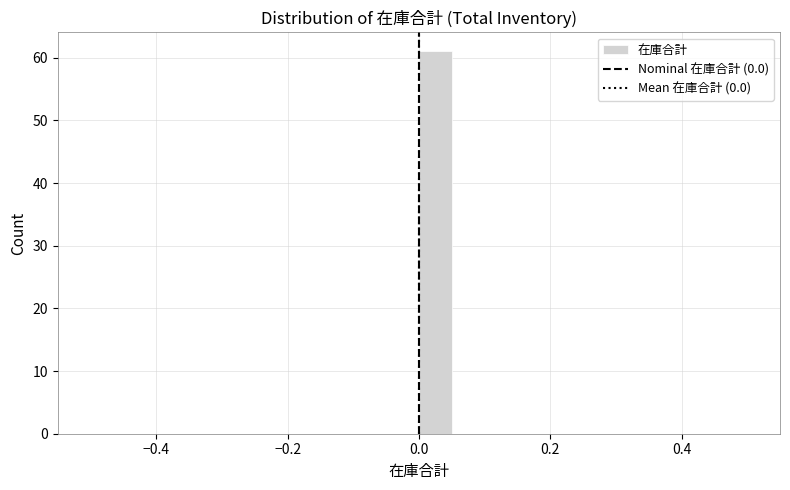

Around what value on the x-axis is the tallest bar? Give the approximate position of its centre, as read against the axis.

0.02